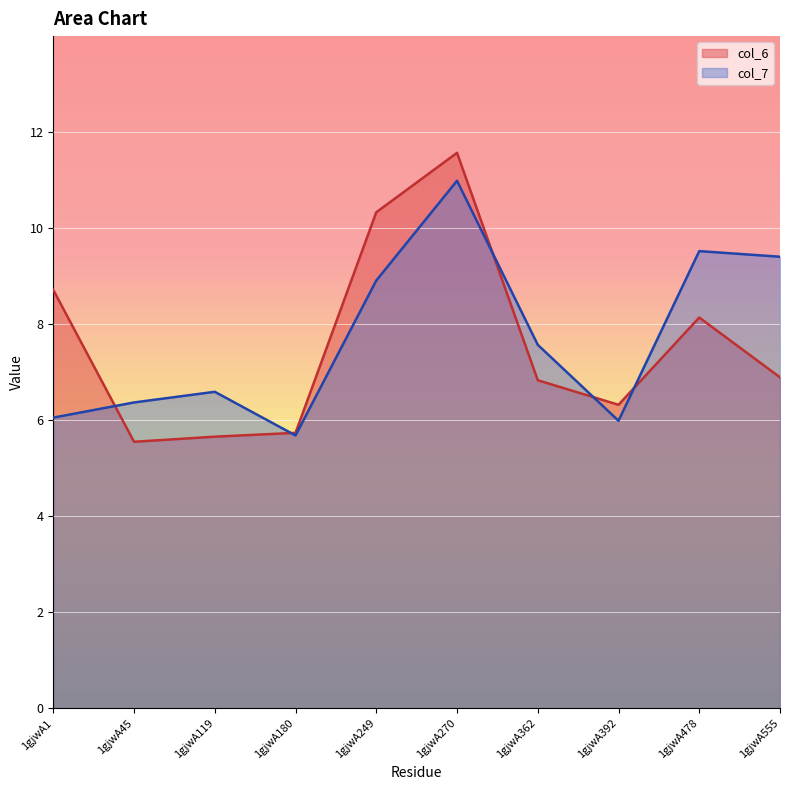

What is the difference between the col_6 values at 1gjwA1 and 1gjwA119?

3.1